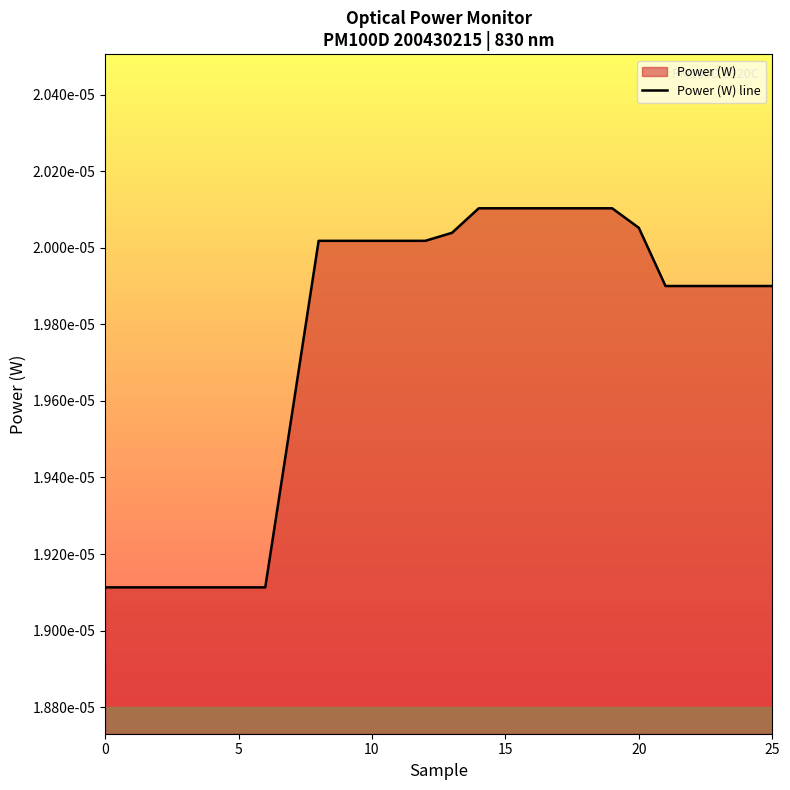

Count the values in the range 0 to 1.

26